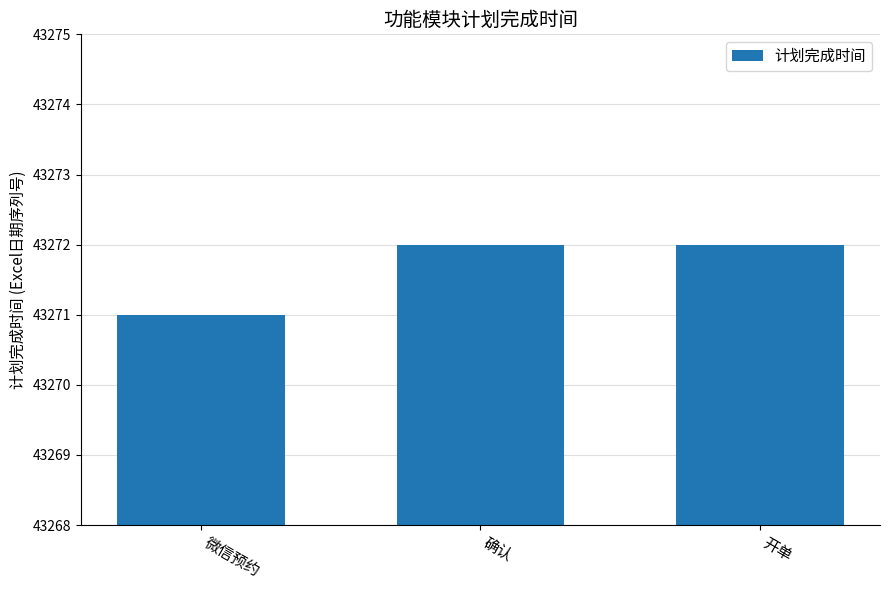

Approximately how many times larger is the value at 确认 compared to 开单?

1.0